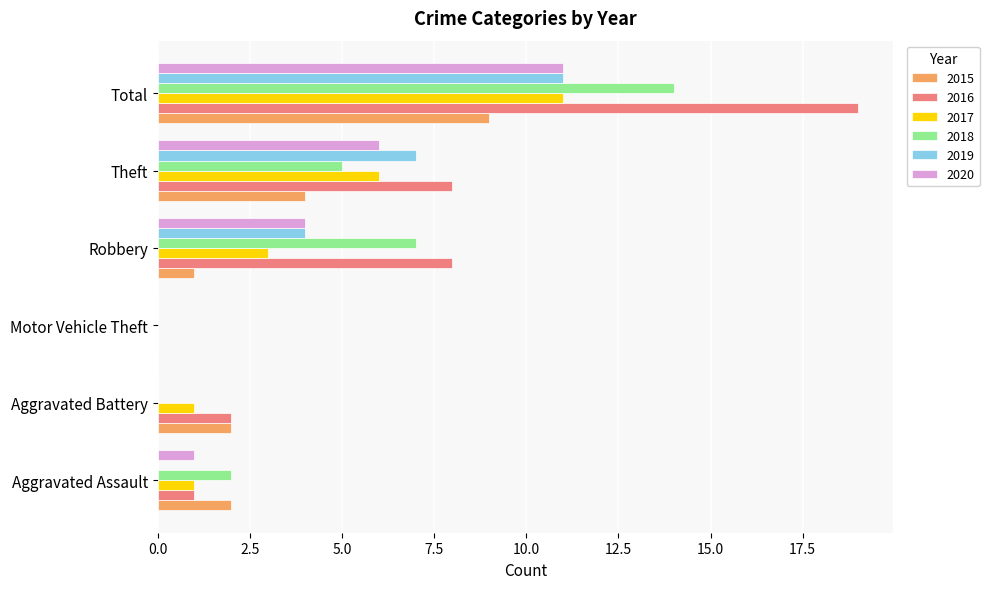

What is the sum of all 2015 values?

18